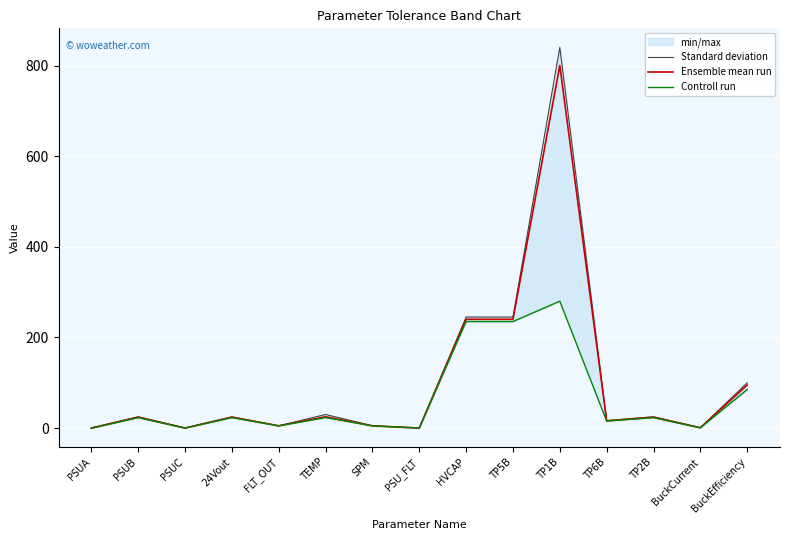

What is the value of the Ensemble mean run point at the 10th from the left?

240.0